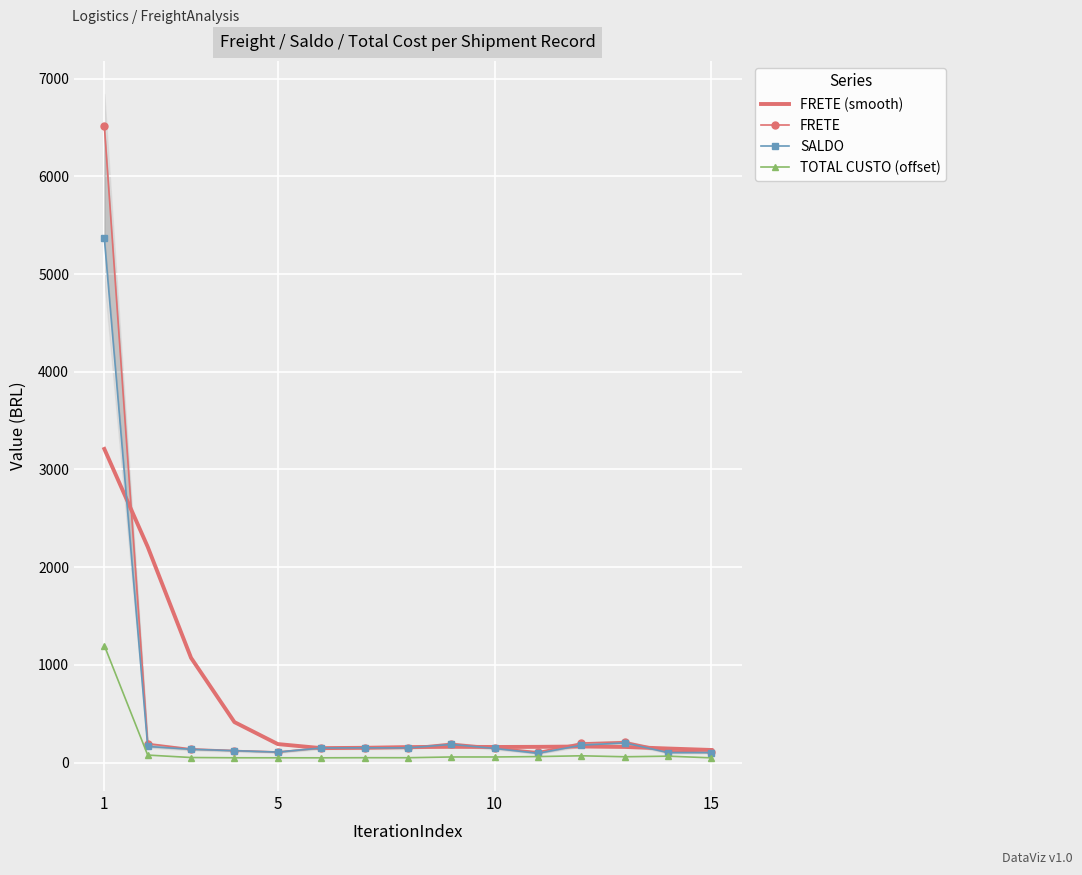

Reading left to right, transcribe all the data shown in this chart.

FRETE (smooth): 3210.2	2208.2	1071.5	413.7	188.7	147.2	150.6	157.9	160.4	159.0	160.2	163.9	159.3	143.2	128.2
FRETE: 6517.1	193.1	139.2	122.2	107.8	149.7	152.5	151.4	194.6	153.4	108.1	198.8	212.6	119.2	102.6
SALDO: 5366.9	164.3	135.3	121.0	106.7	148.8	150.5	149.7	185.1	144.1	94.5	177.3	201.0	101.5	102.1
TOTAL CUSTO (offset): 1197.5	76.1	51.1	48.5	48.3	48.1	49.3	49.0	56.7	56.6	60.8	68.8	58.8	64.9	47.8